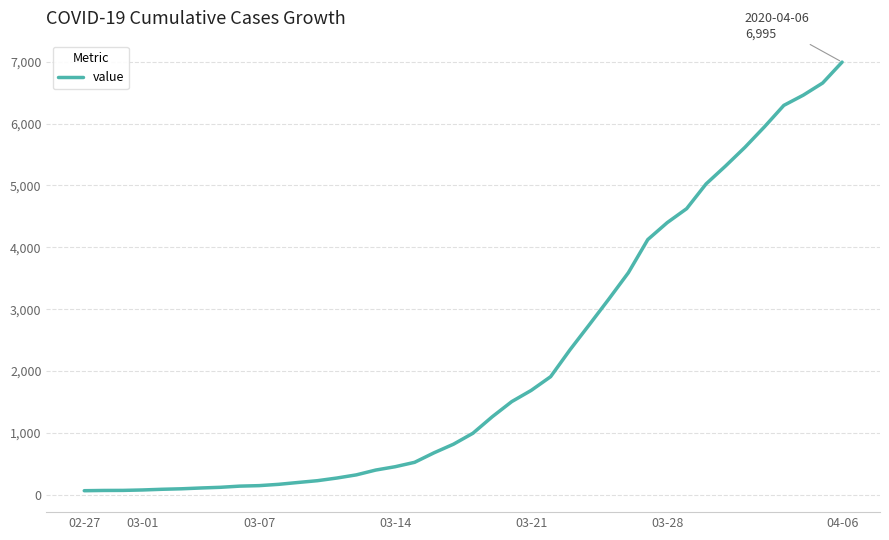

What is the difference between the maximum and minimum values?

6931